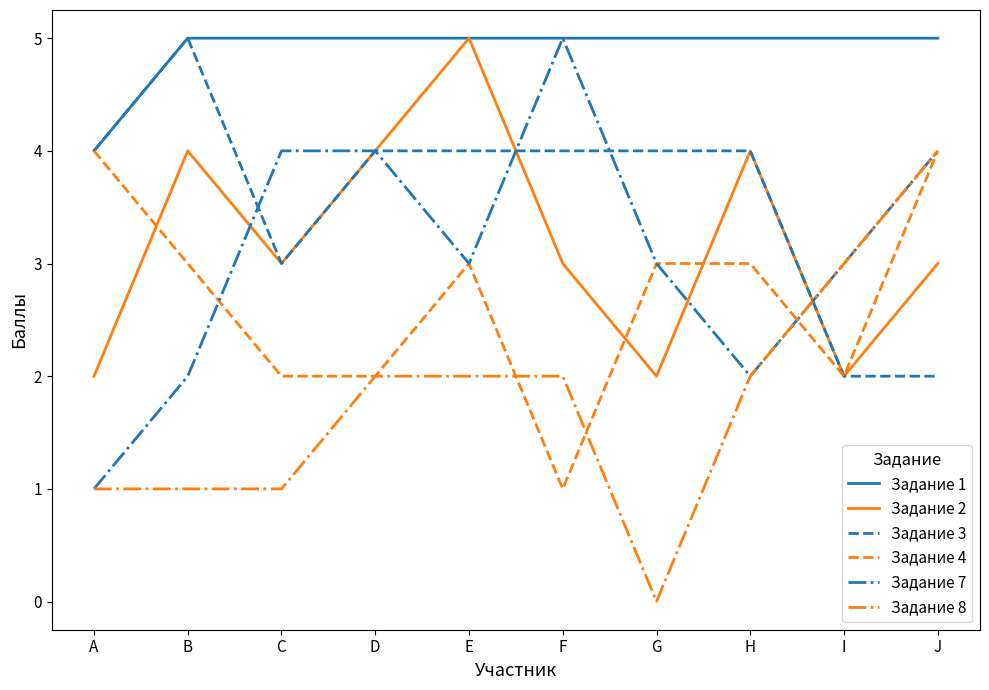

What is the difference between the second highest and second lowest values in the Задание 3 series?

2